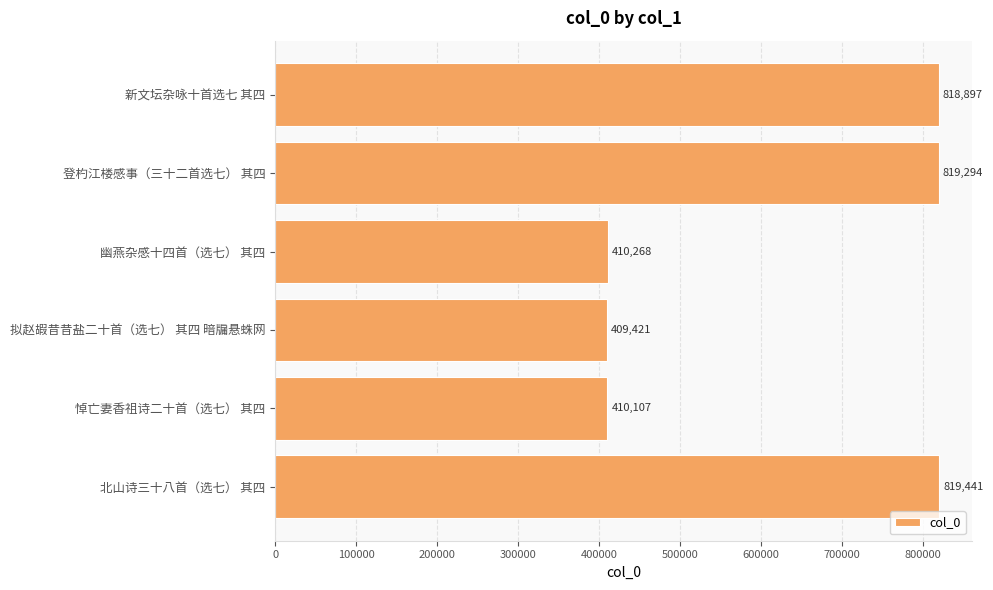

The chart shows a value of 718240 at 幽燕杂感十四首（选七） 其四. True or false?

False